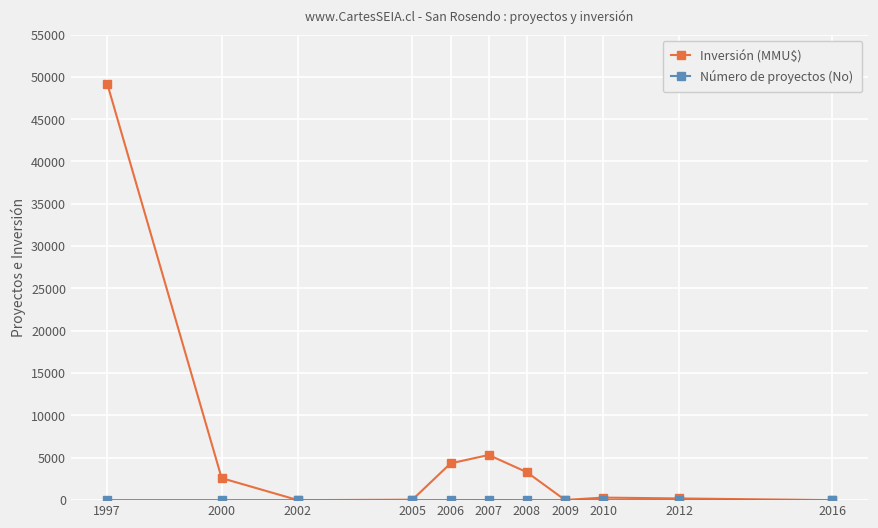

At which category is the sum across all series the highest?

1997